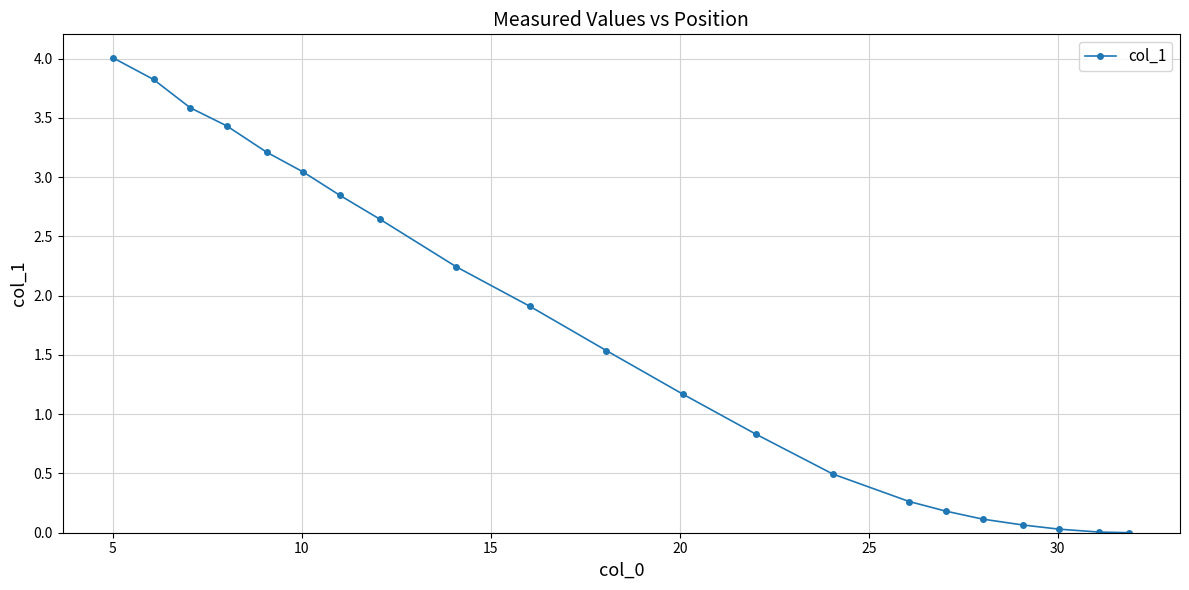

What is the greatest value displayed?

4.0